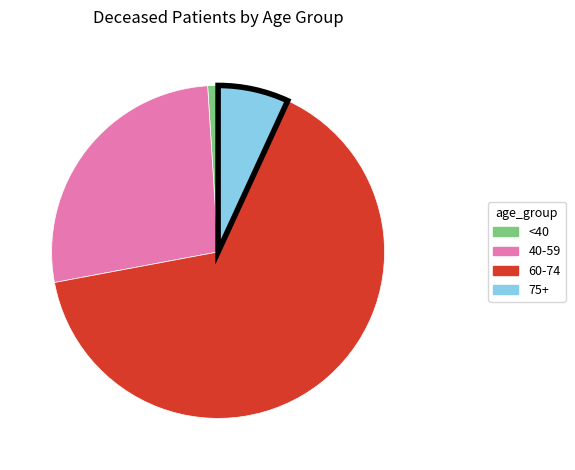

Does any single category account for the majority?

Yes